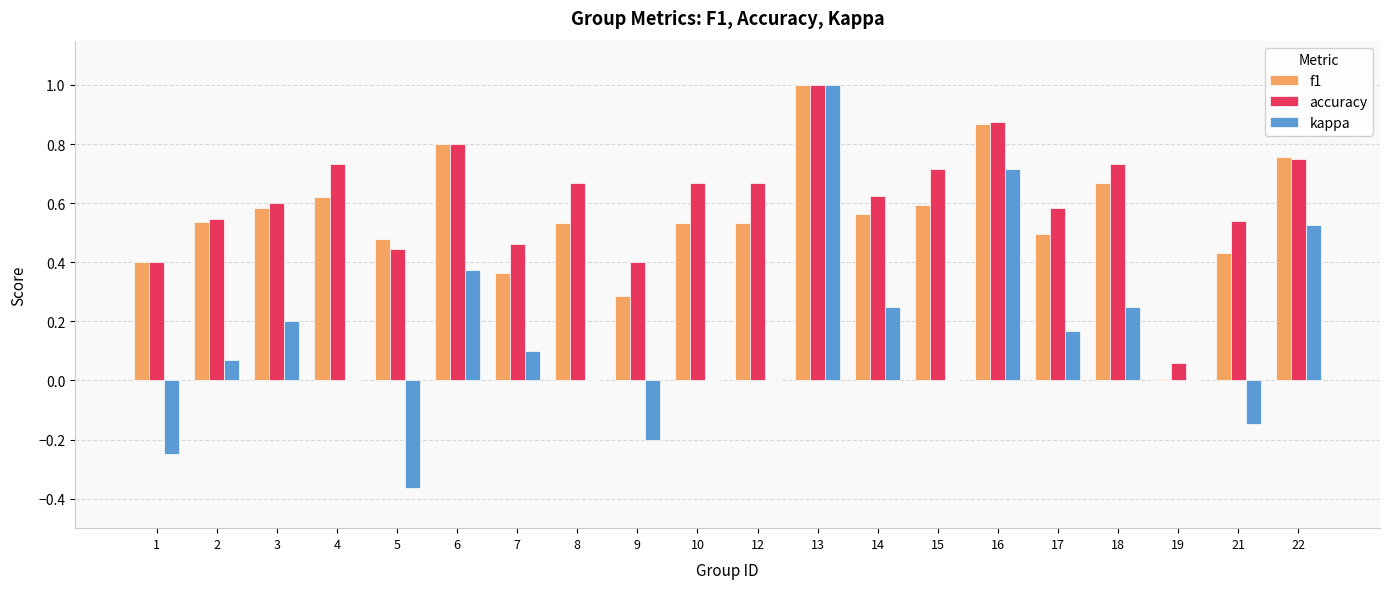

How many data points does each series have?

20